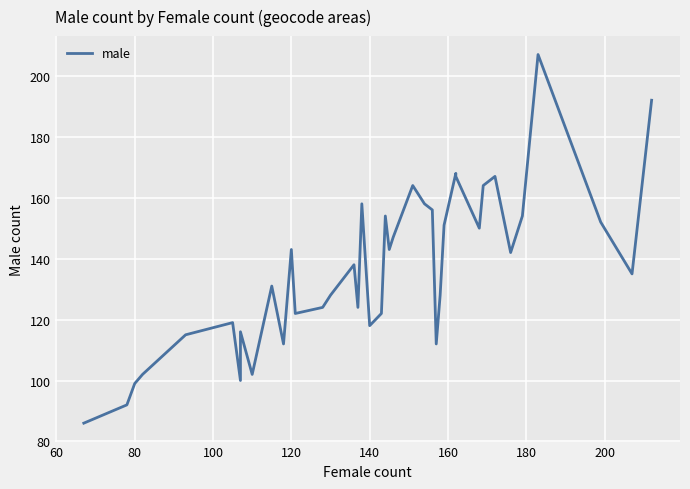

Is this an area chart (filled region under the line)?

No